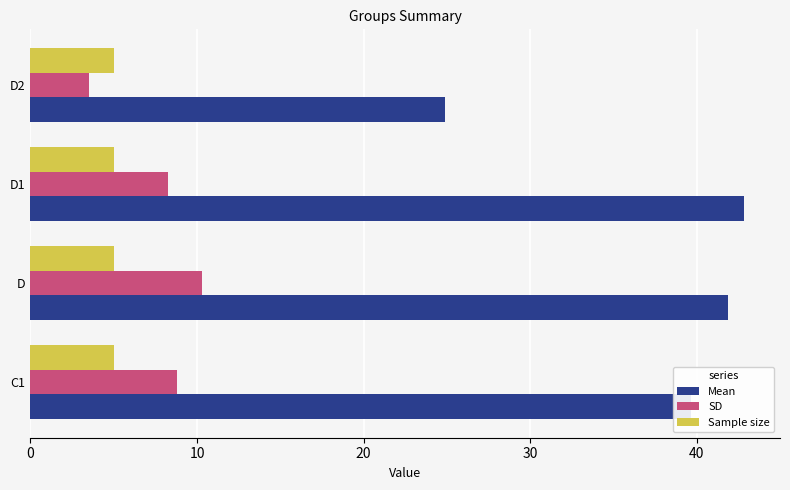

How many series are shown in this chart?

3